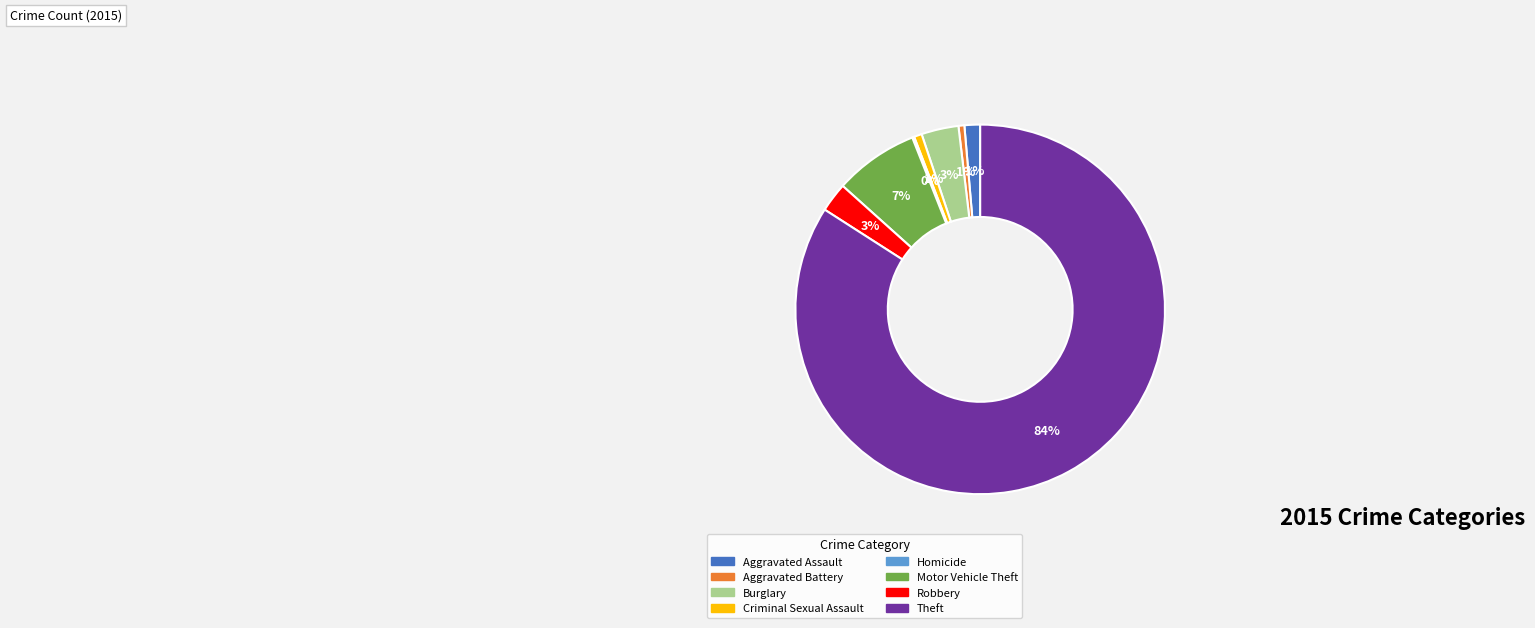

Which category accounts for the majority?

Theft